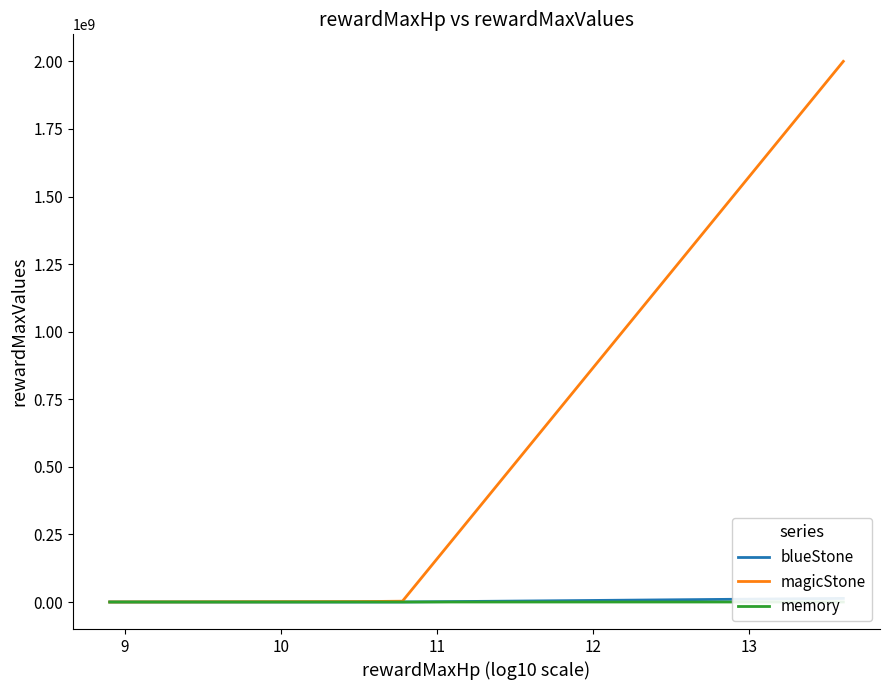

What is the difference between the maximum and minimum values in the memory series?

3999.9